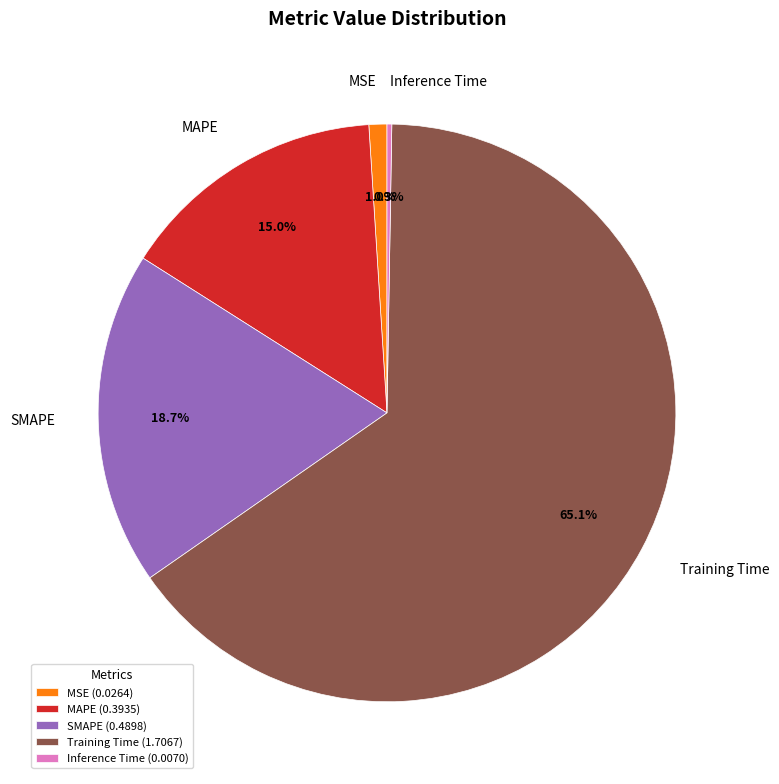

Which has a higher value, SMAPE or Training Time?

Training Time